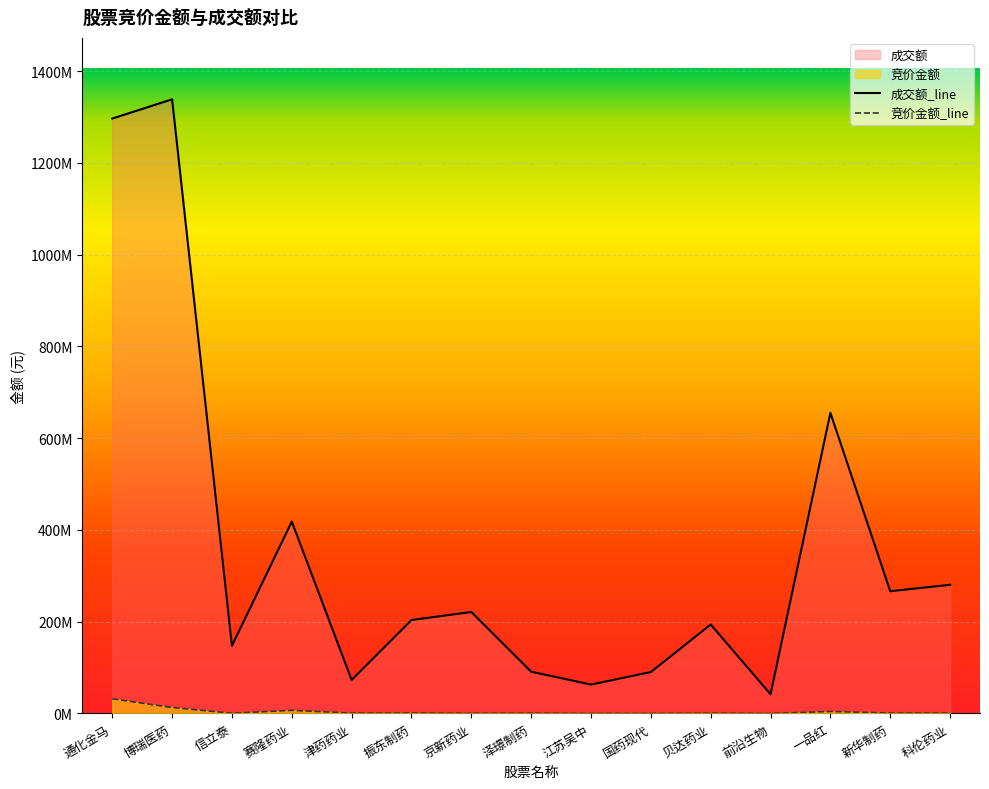

List the labels in order of 成交额 value, smallest first.

前沿生物, 江苏吴中, 津药药业, 国药现代, 泽璟制药, 信立泰, 贝达药业, 振东制药, 京新药业, 新华制药, 科伦药业, 赛隆药业, 一品红, 通化金马, 博瑞医药